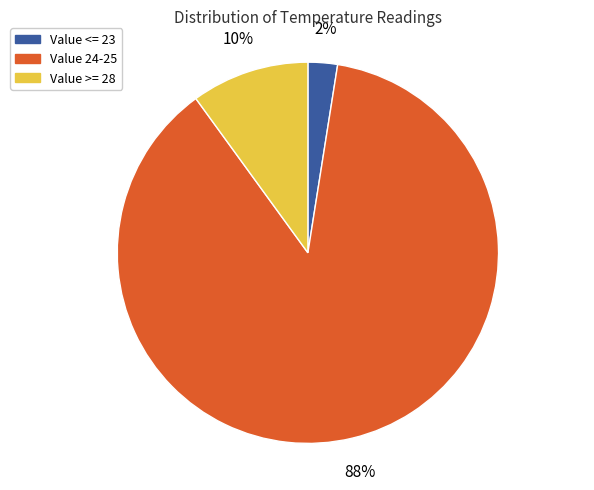

How many segments does this pie chart have?

3